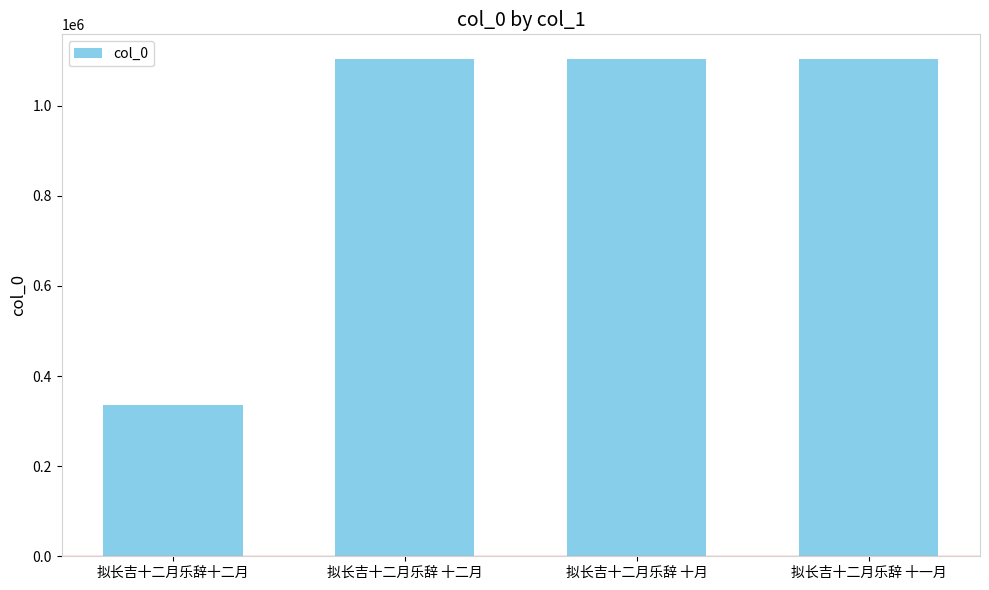

What is the label of the 1st bar from the left?

拟长吉十二月乐辞十二月